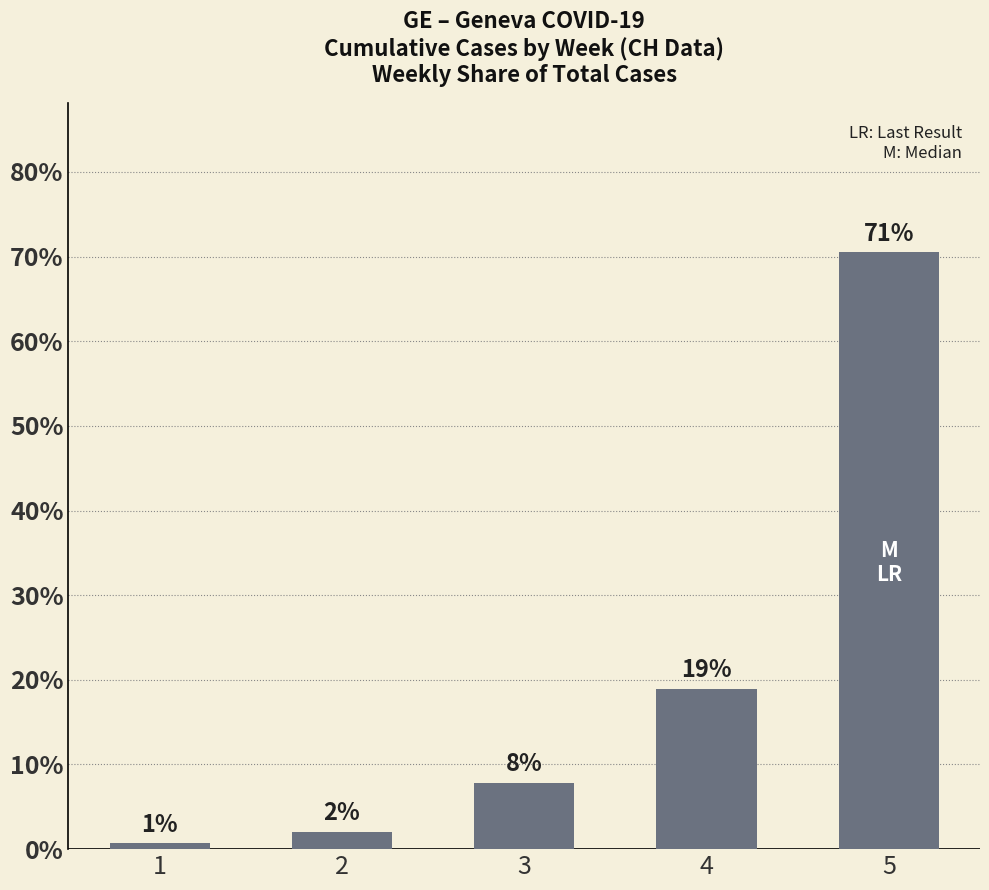

What is the difference between the values at 1 and 5?

0.7